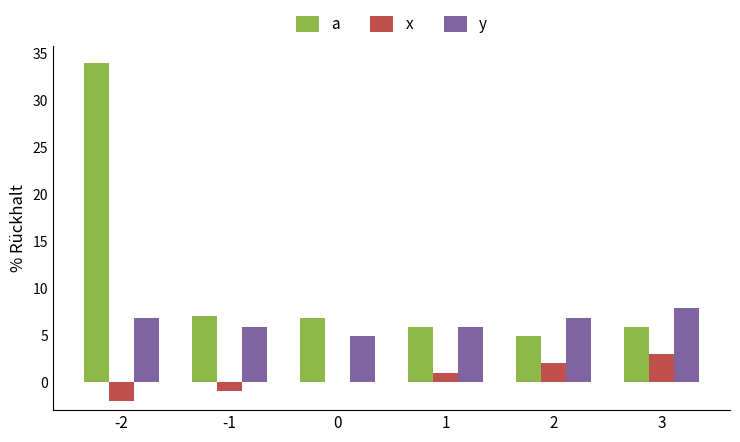

What is the total value across all series at -2?

38.9